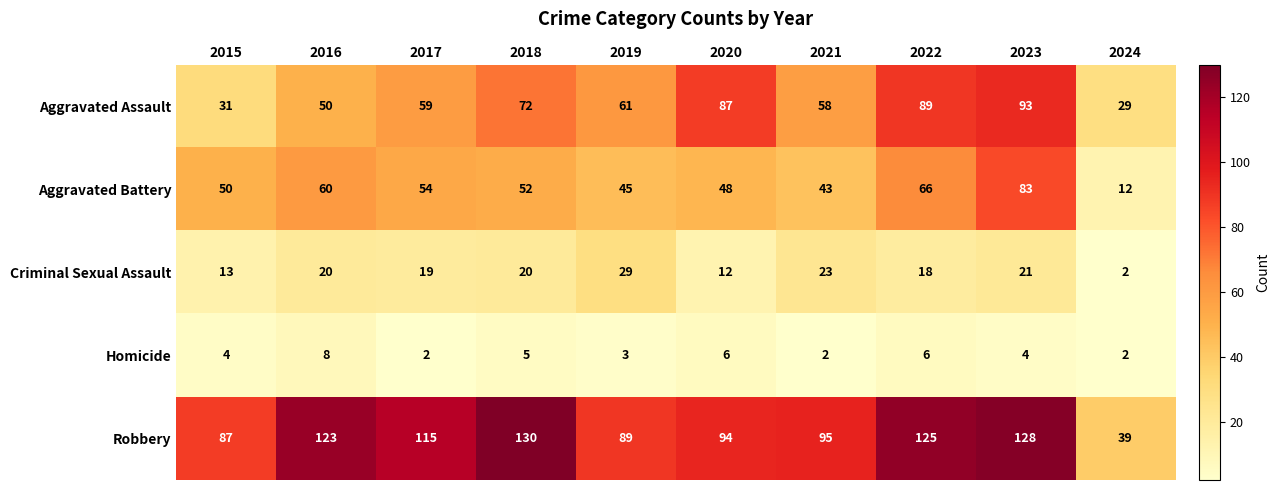

The Aggravated Battery series shows 50 at 2015. True or false?

True